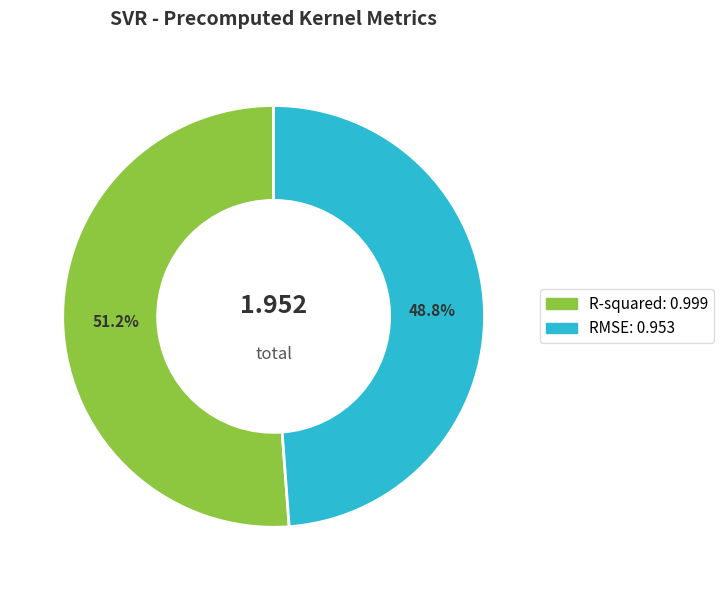

How many slices are in this pie chart?

2